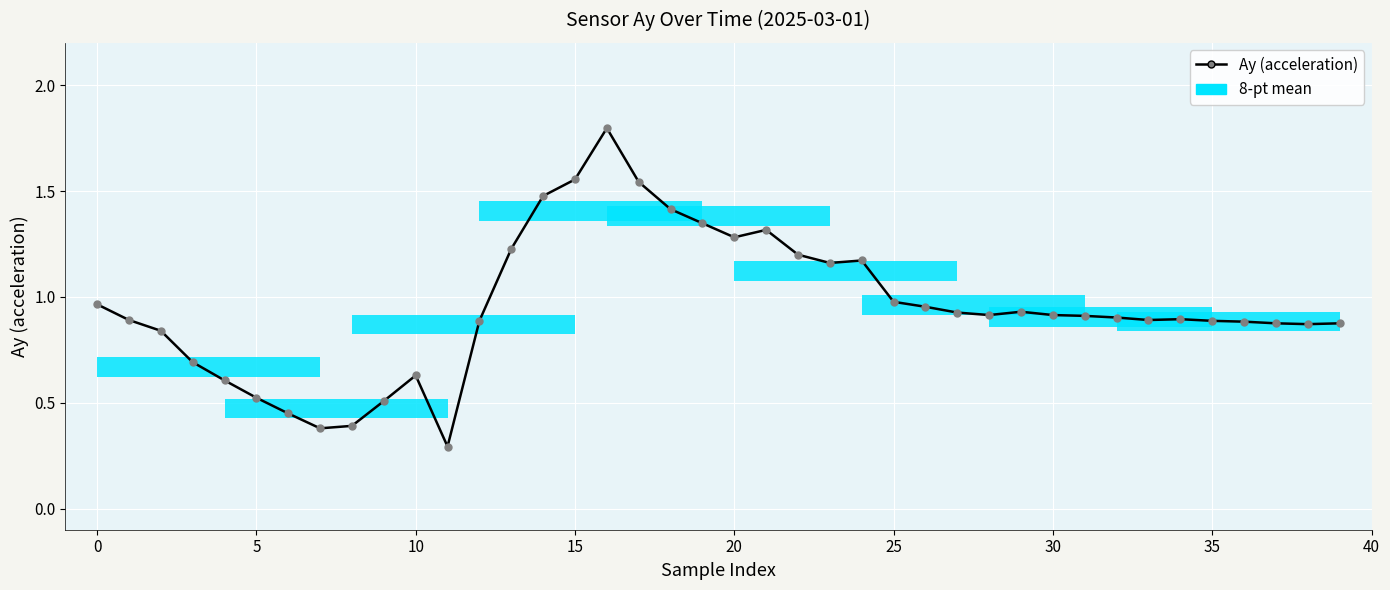

How many interior local peaks (higher than both neighbors) does the data have?

6